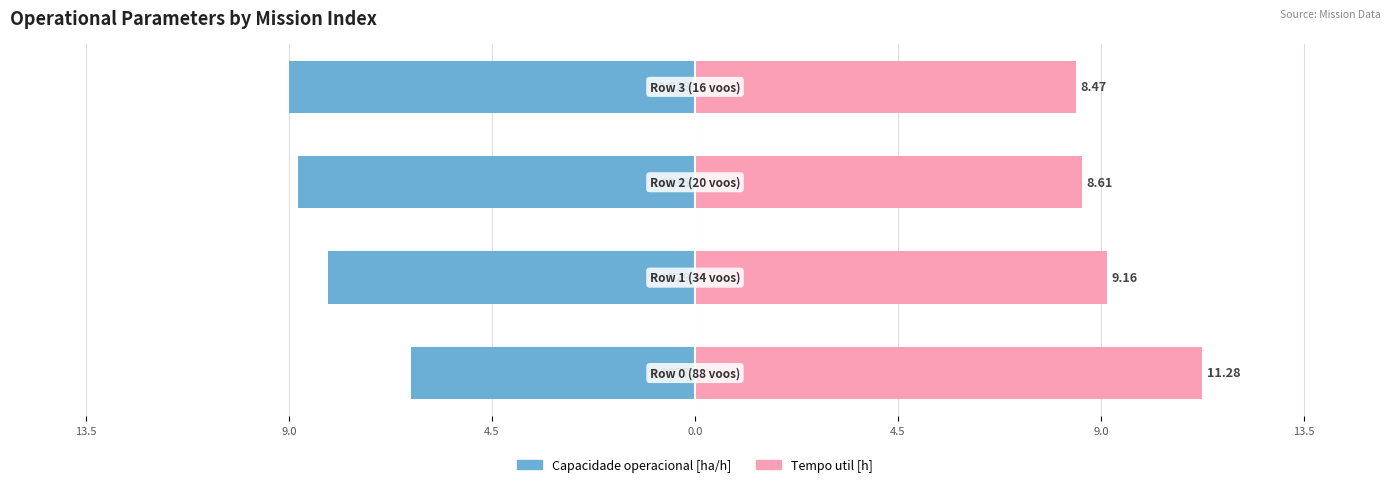

What is the value of the Tempo util [h] bar at the 3rd from the left?

8.6